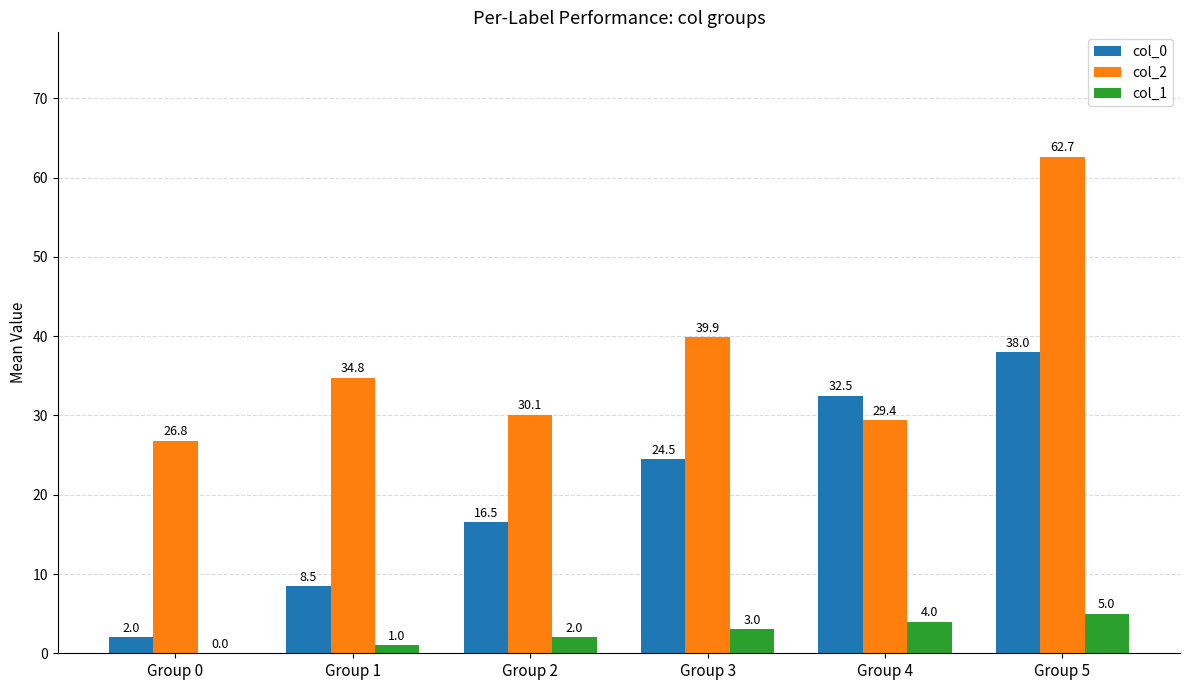

Which series has the largest total across all categories?

col_2